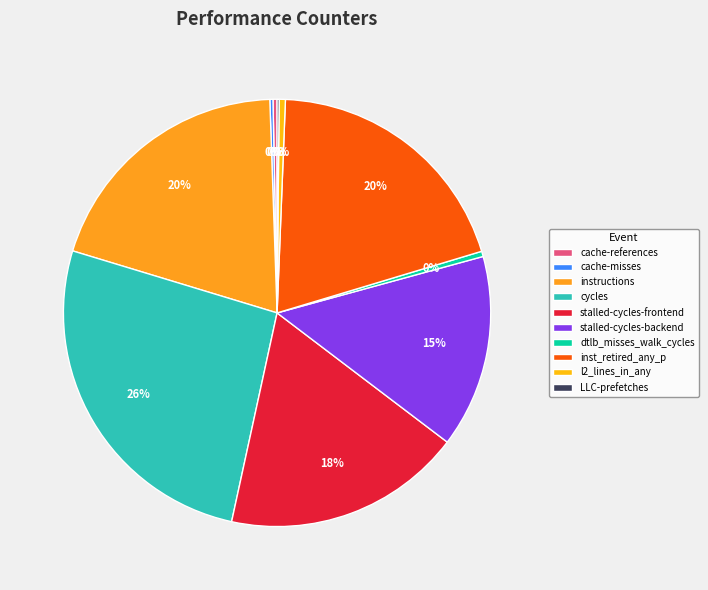

Combined, do cache-references and dtlb_misses_walk_cycles account for over 50%?

No